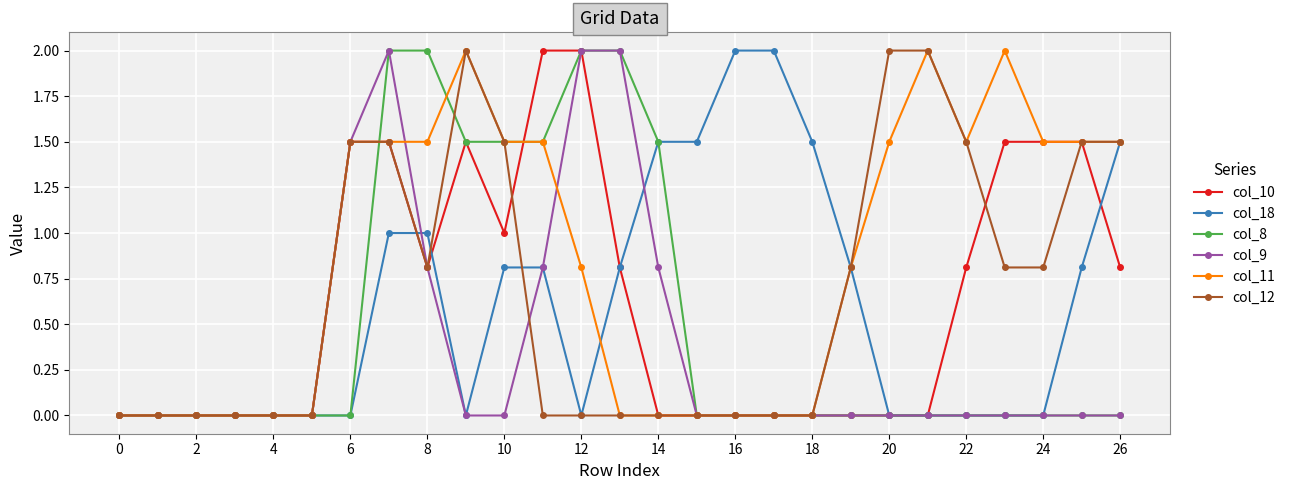

What is the maximum value shown in the chart?

2.0